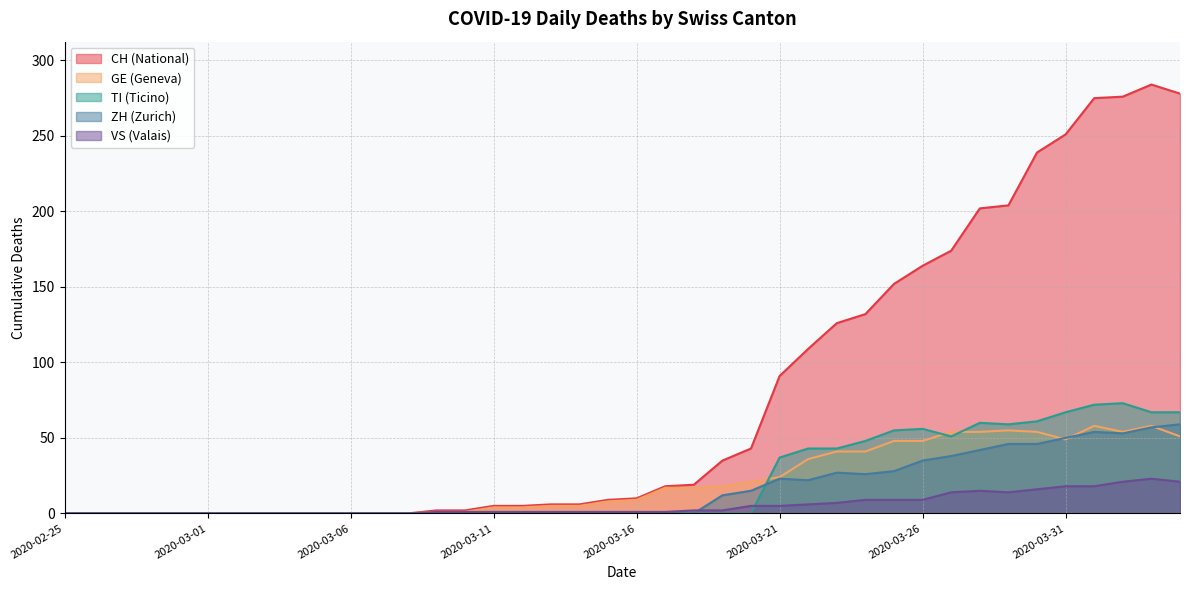

True or false: CH has a value of 204 at 2020-03-29.

True